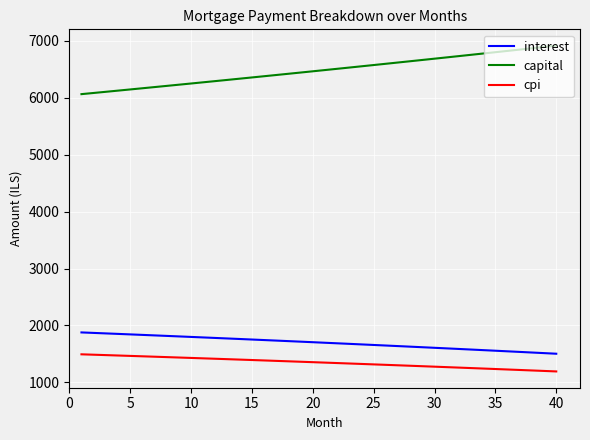

Which series has the largest total across all categories?

capital